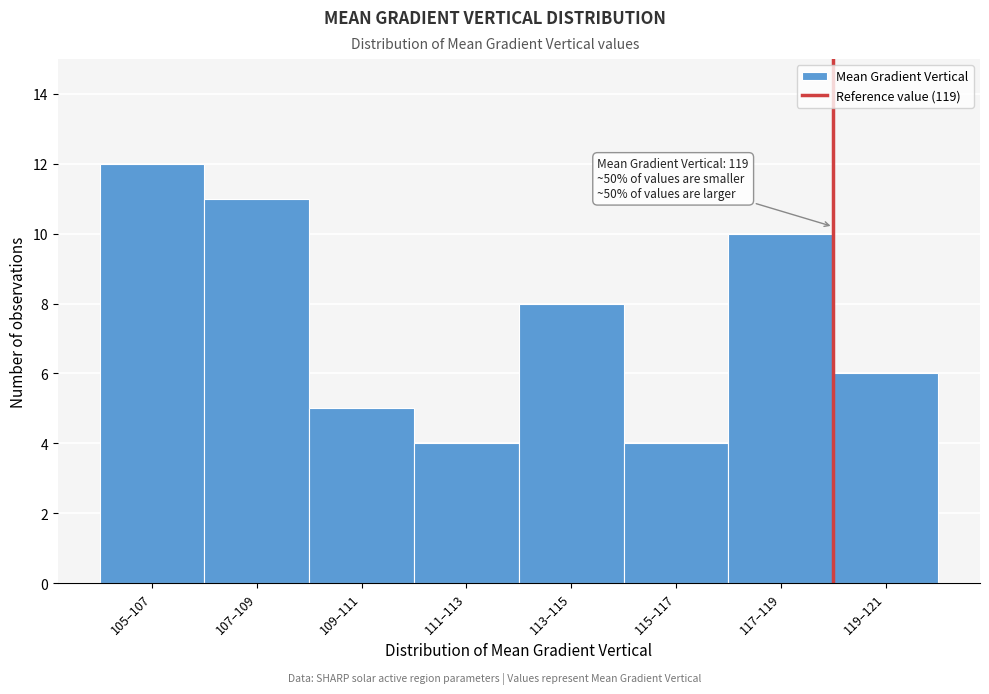

Reading left to right, what are all the values shown in this chart?

105–107=12	107–109=11	109–111=5	111–113=4	113–115=8	115–117=4	117–119=10	119–121=6